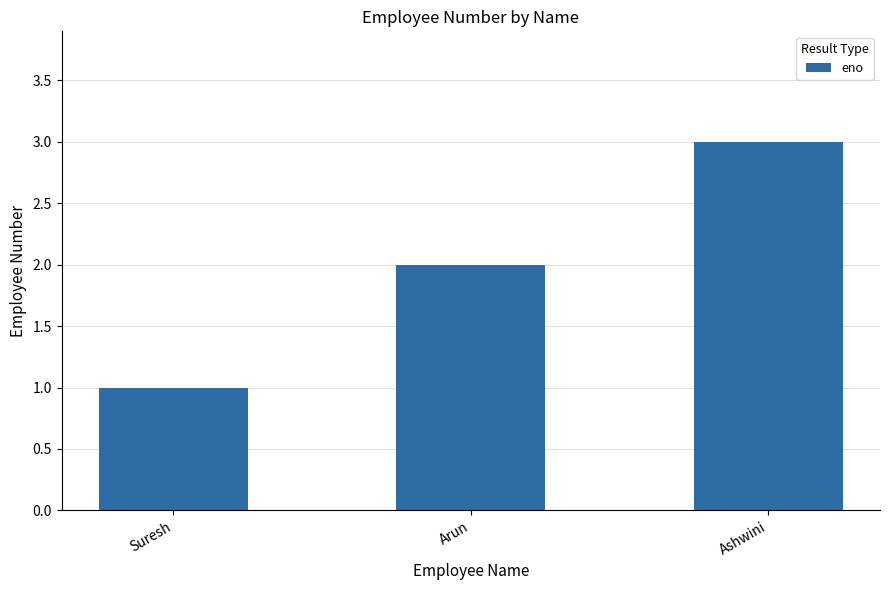

The chart shows a value of 2 at Suresh. True or false?

False